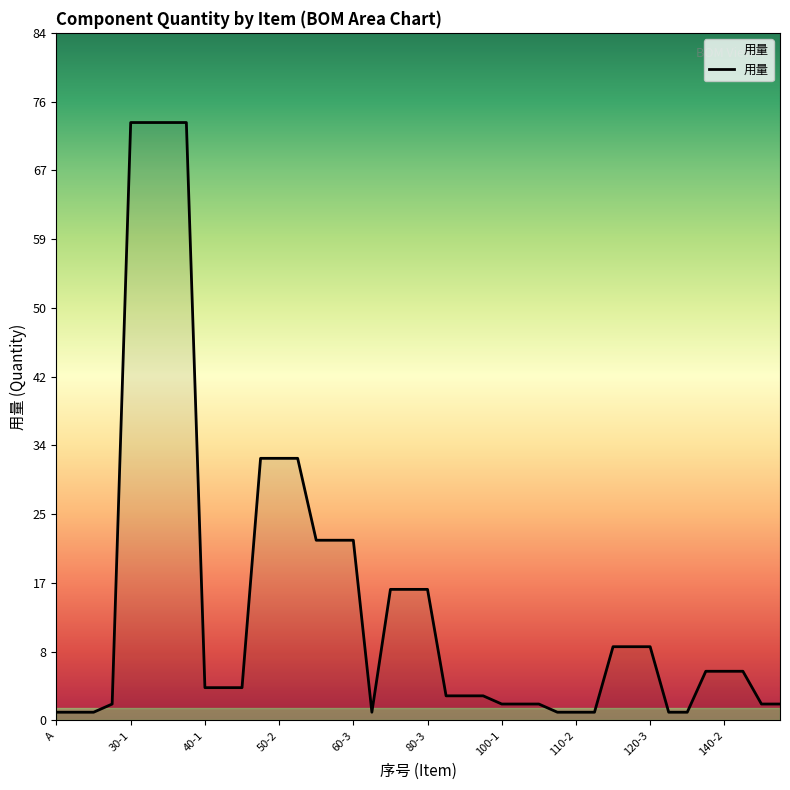

What is the maximum value shown in the chart?

73